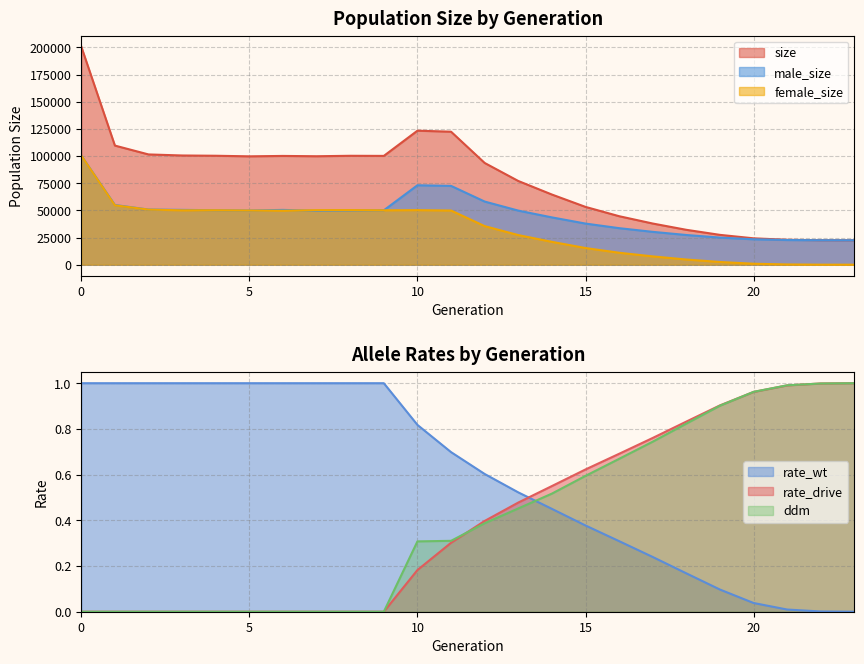

What is the maximum value for male_size?

100378